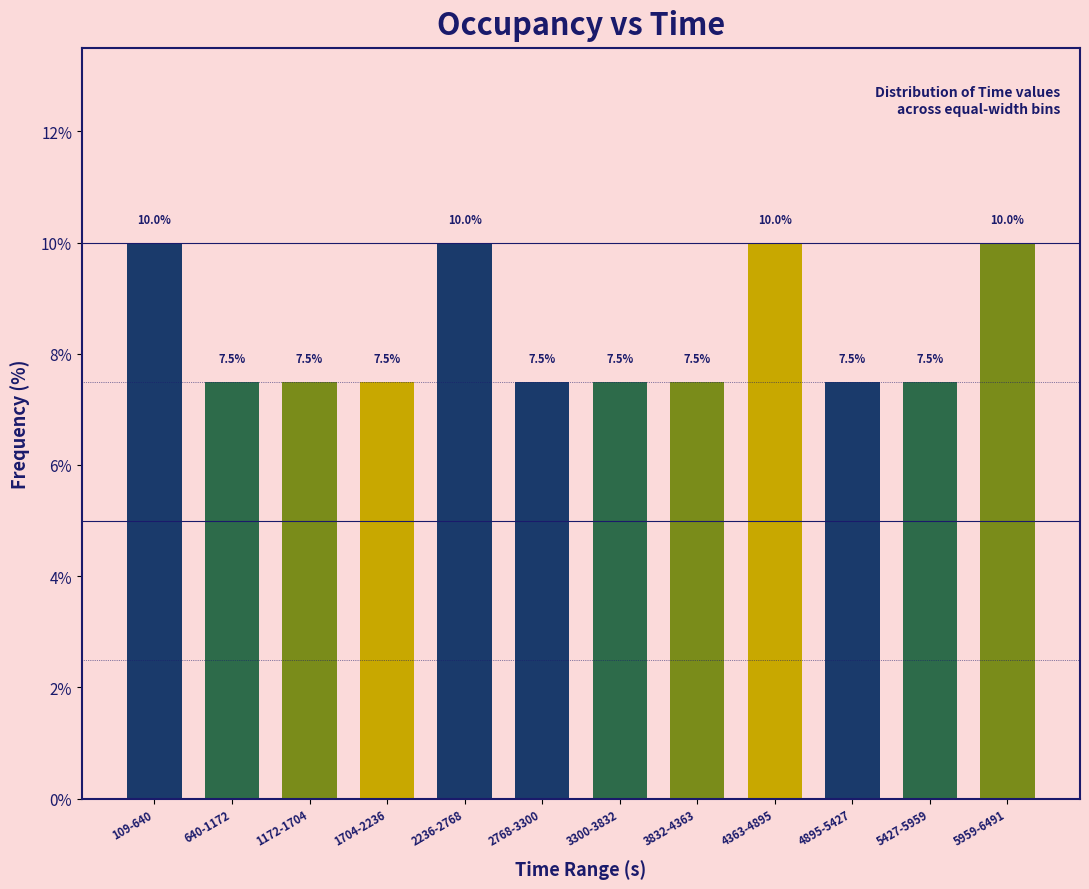

True or false: the data shows 13.0 at 4895-5427.

False